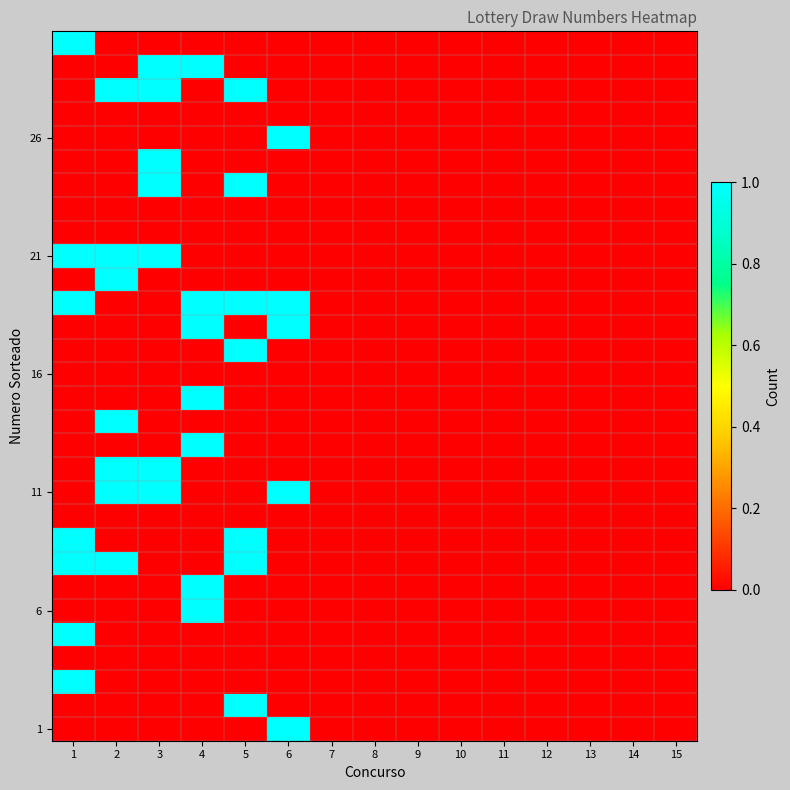

At how many categories does at least one series exceed 0?

6